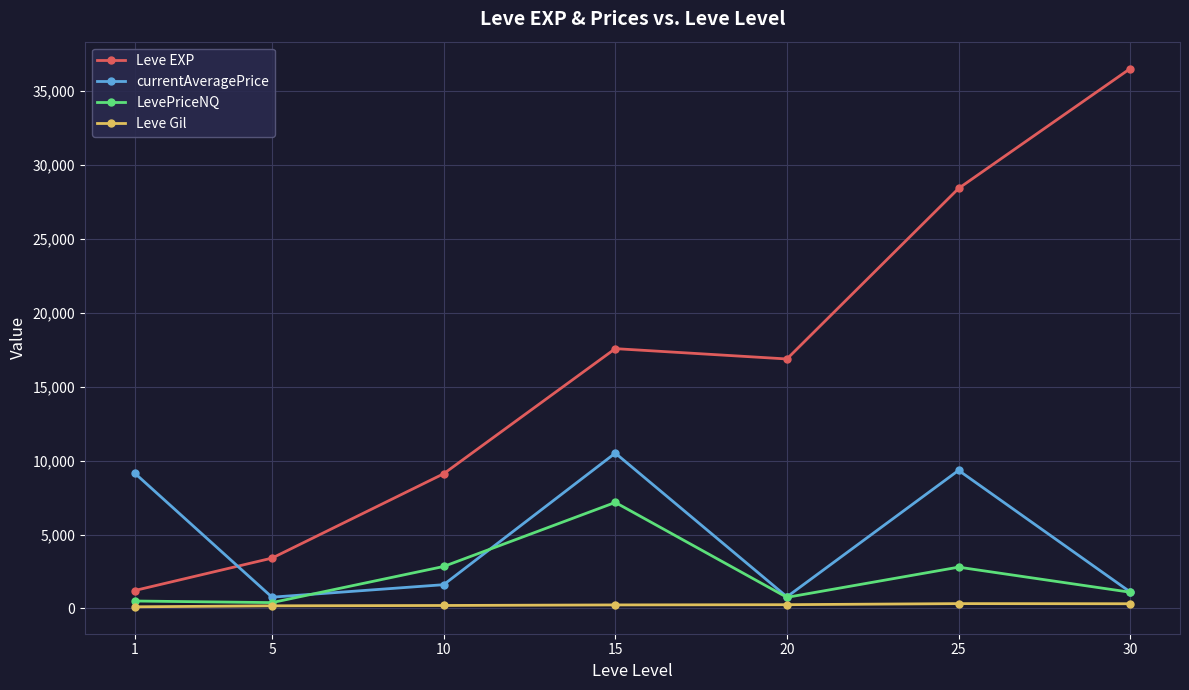

What is the smallest value displayed?

113.3